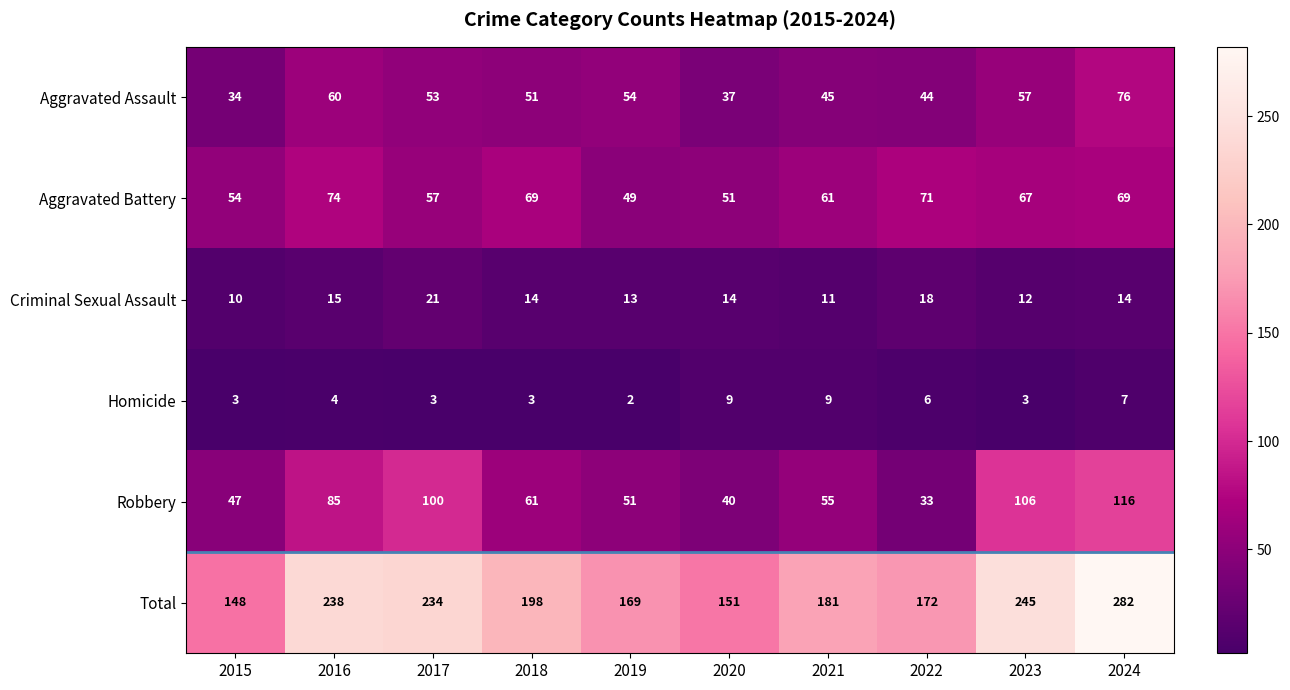

Between 2017 and 2021, which series saw the biggest shift?

Total